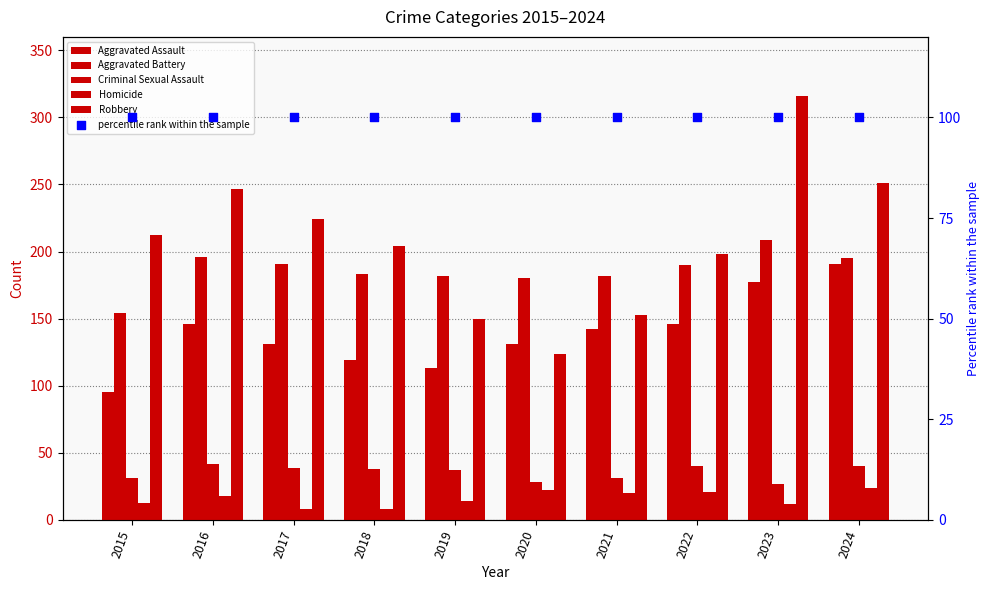

What is the total value across all series at 2020?

585